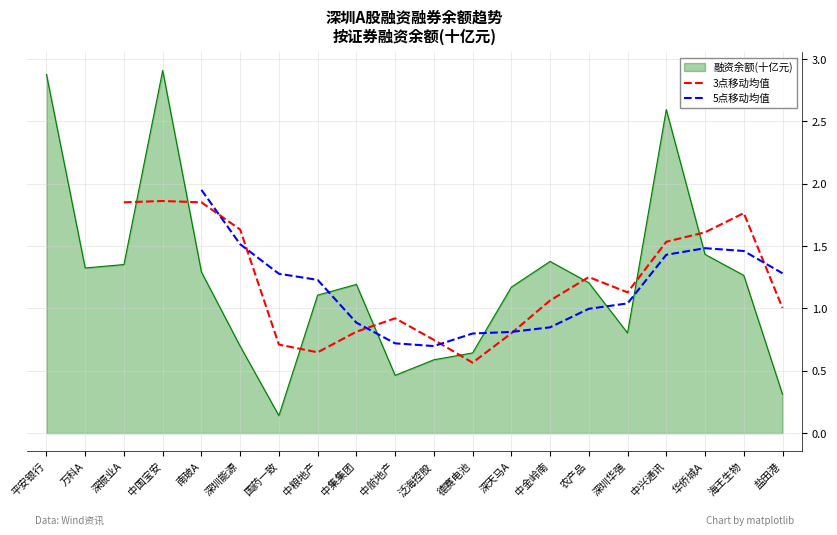

How many lines are shown in the chart?

2